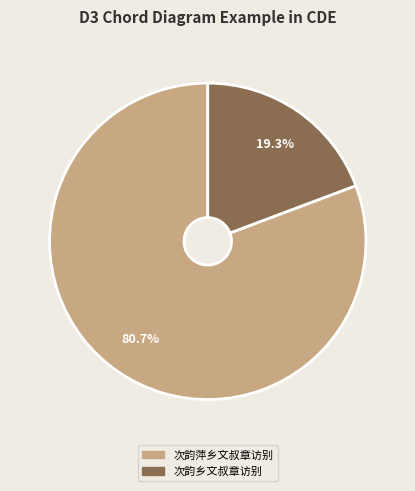

Which category accounts for the majority?

次韵萍乡文叔章访别